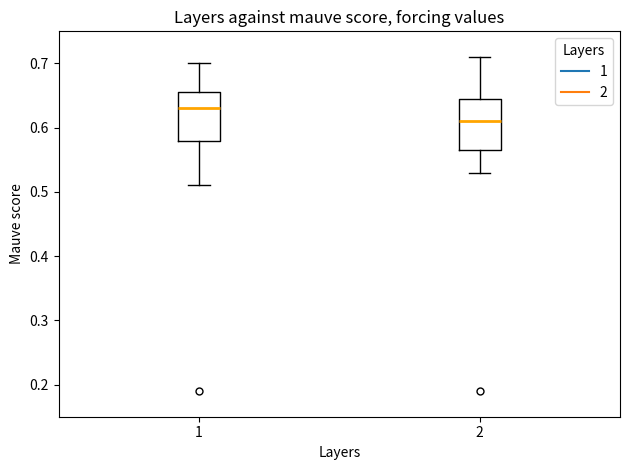

Which box's median line is the highest?

1